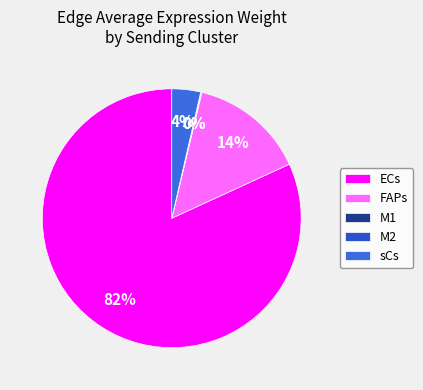

Which category has the biggest portion of the pie?

ECs